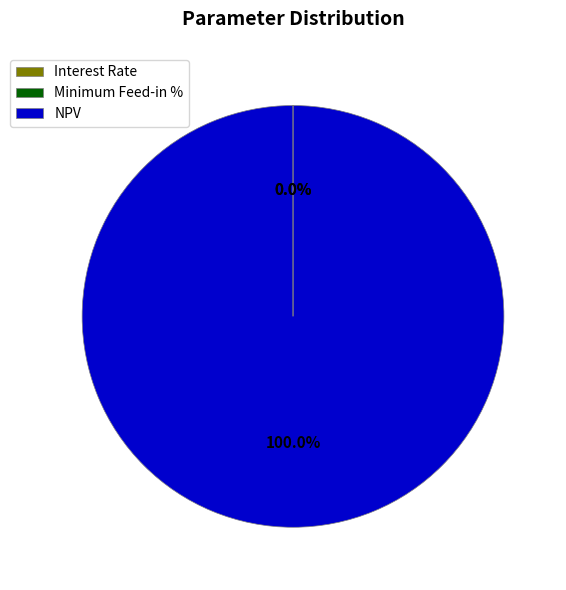

Which category has the biggest portion of the pie?

NPV